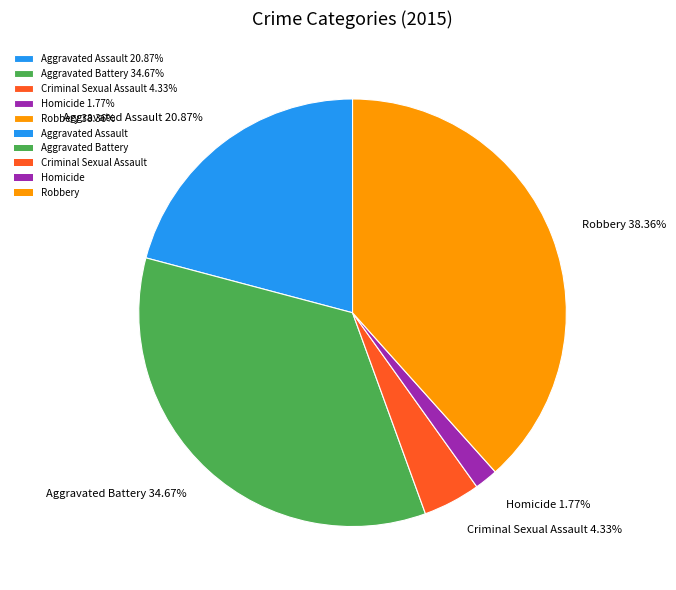

Is there a majority slice in this chart?

No